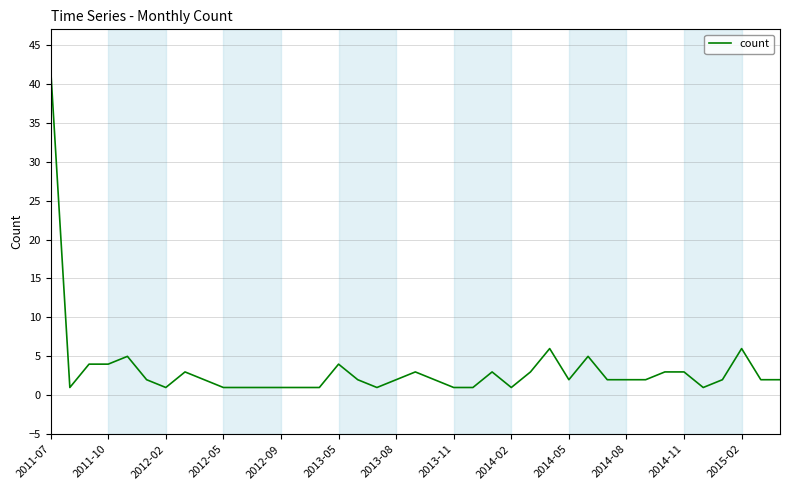

What is the maximum value shown in the chart?

42